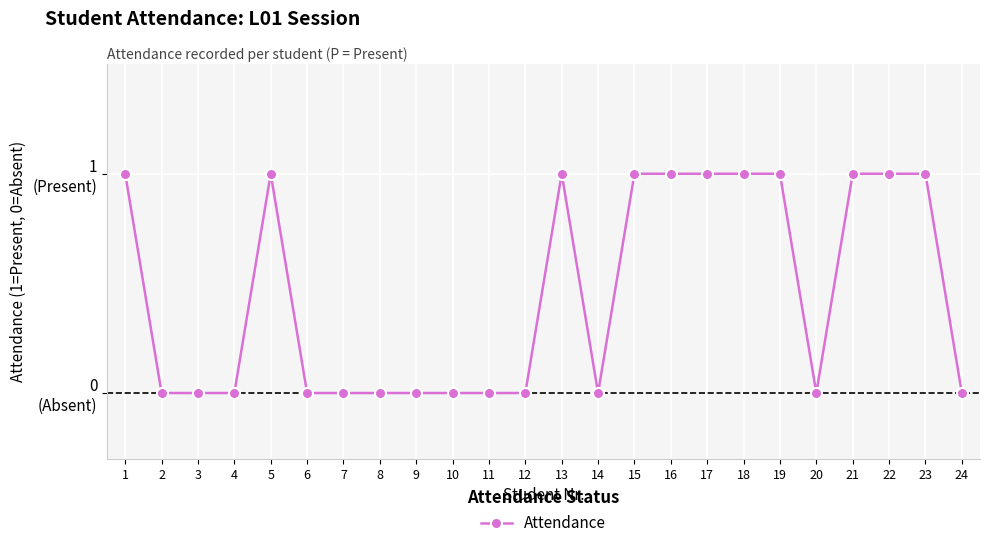

Is this an area chart (filled region under the line)?

No